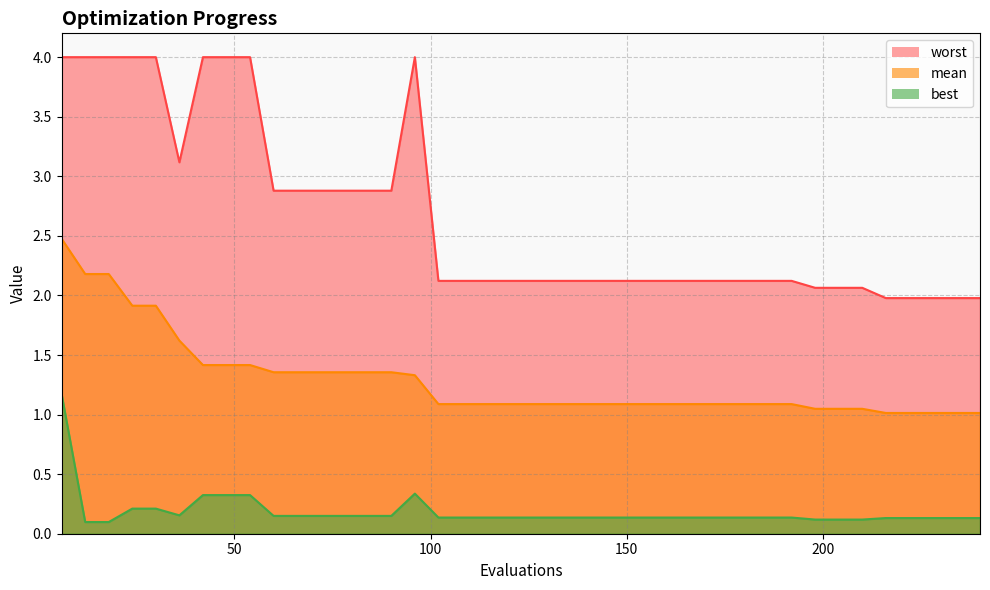

Where is the first local maximum for best?

96